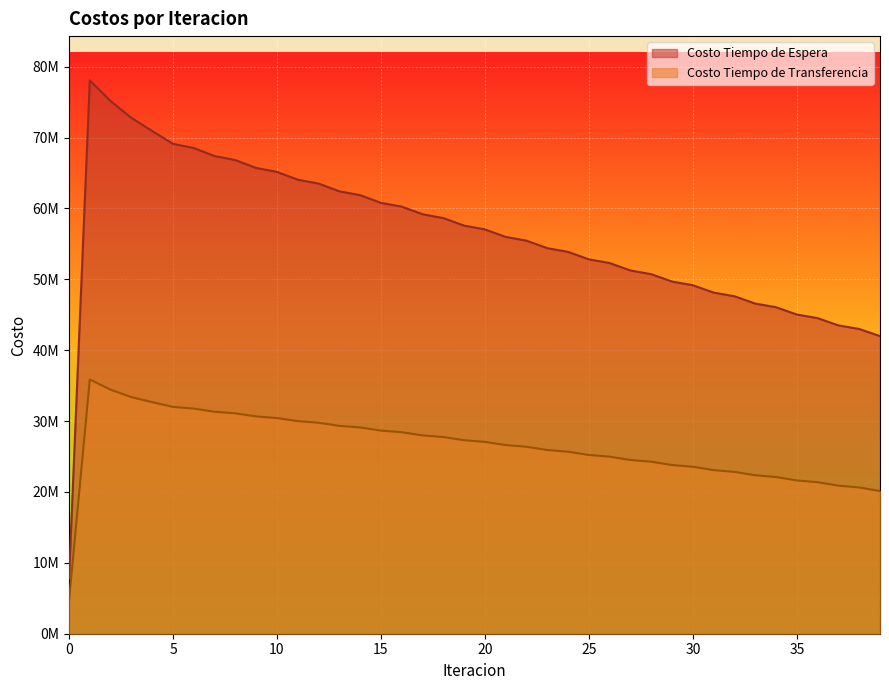

How many data points in Costo Tiempo de Transferencia are less than 27062075?

20